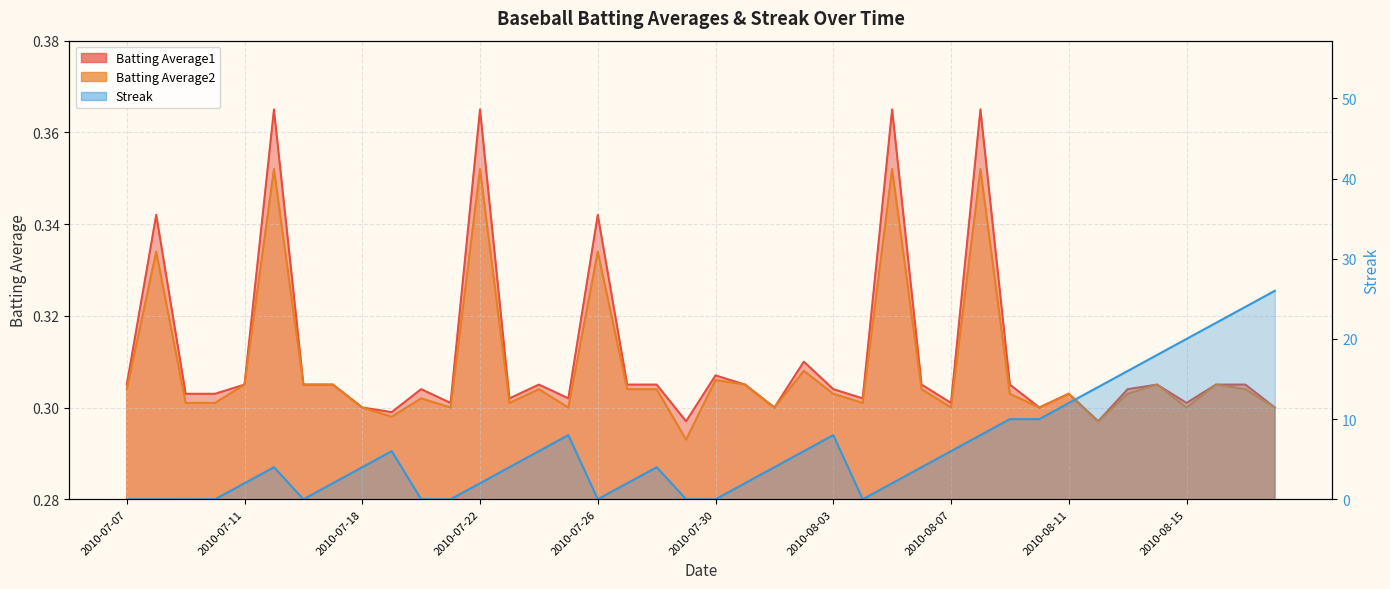

What is the spread (max minus min) of values at 2010-08-11?

11.7